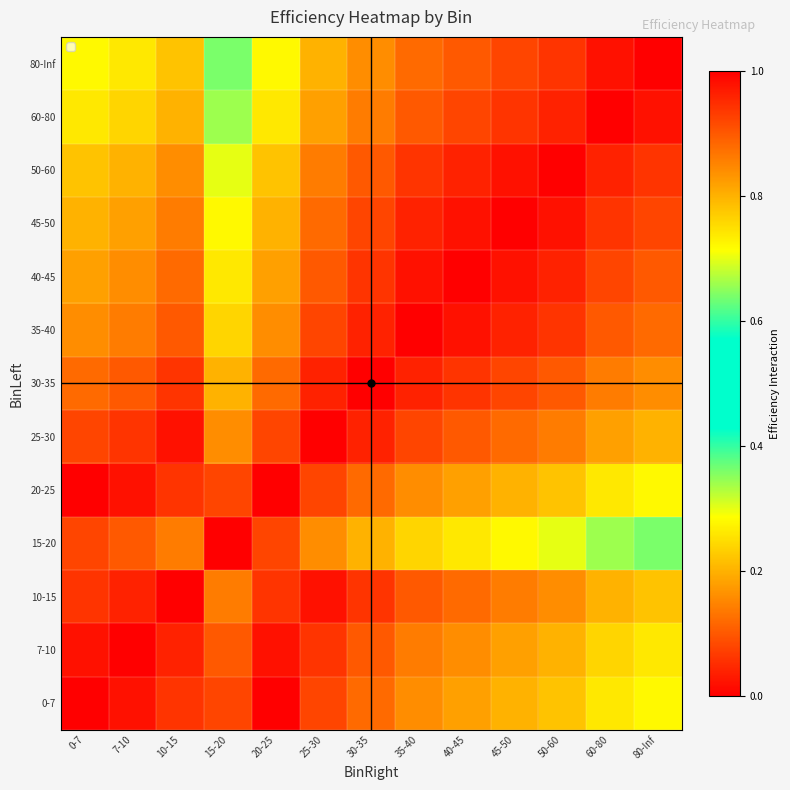

At how many categories does at least one series exceed 0?

13